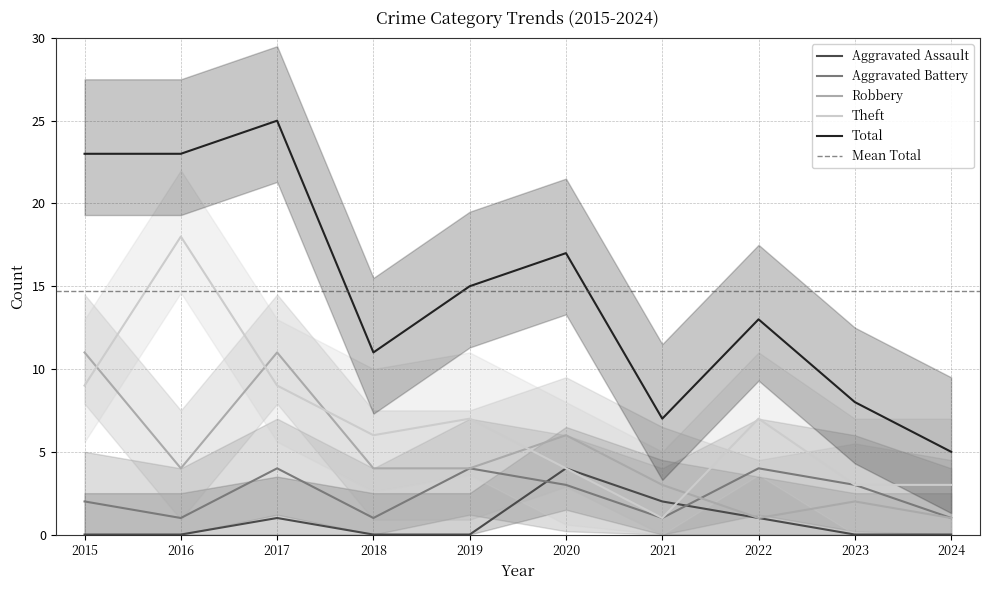

Reading left to right, extract all data points from this chart.

Aggravated Assault: 0	0	1	0	0	4	2	1	0	0
Aggravated Battery: 2	1	4	1	4	3	1	4	3	1
Robbery: 11	4	11	4	4	6	3	1	2	1
Theft: 9	18	9	6	7	4	1	7	3	3
Total: 23	23	25	11	15	17	7	13	8	5